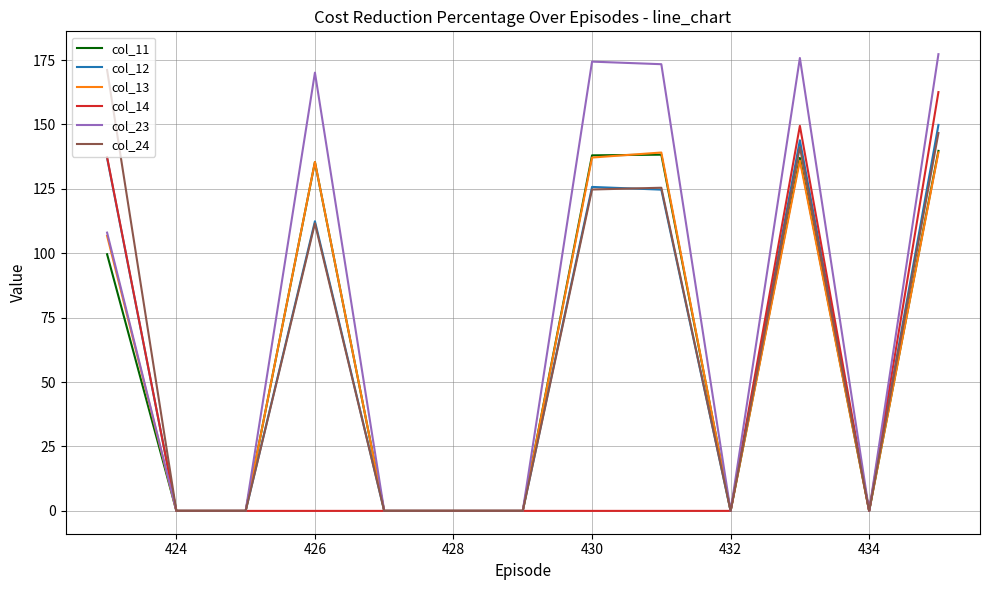

Which series has the largest total across all categories?

col_23